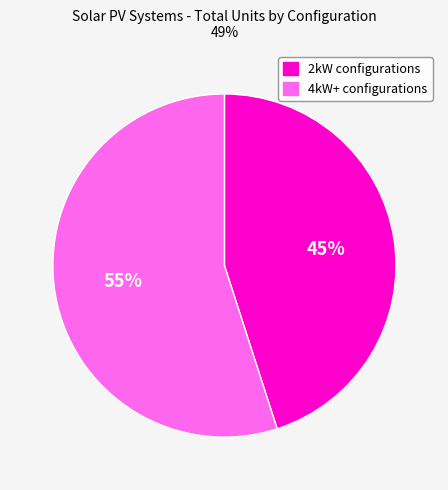

To the nearest percent, what percentage of the pie is 4kW+ configurations?

55%